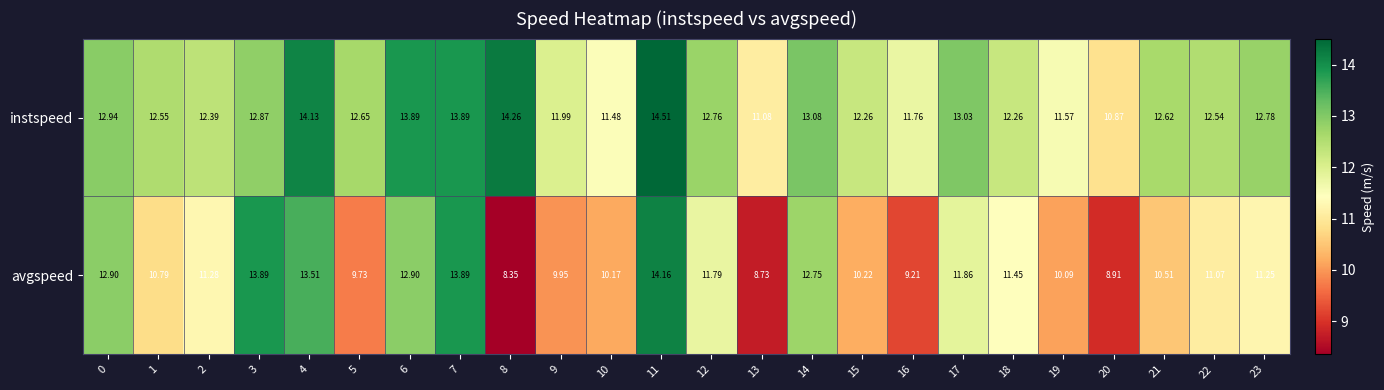

Which series changed the most between 6 and 23?

avgspeed